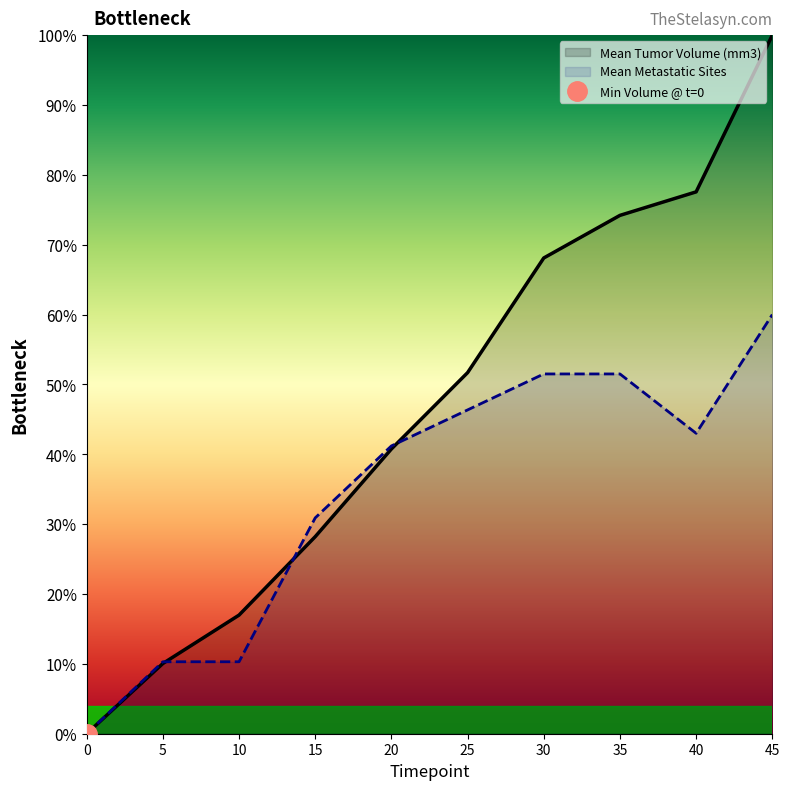

How many lines are shown in the chart?

2